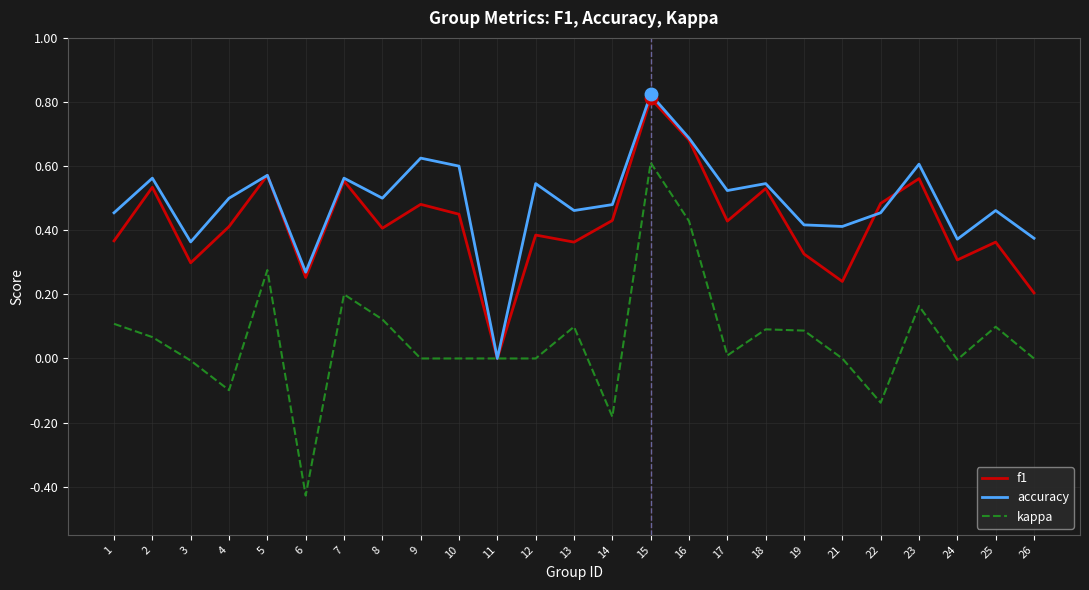

Which series has the widest spread of values?

kappa